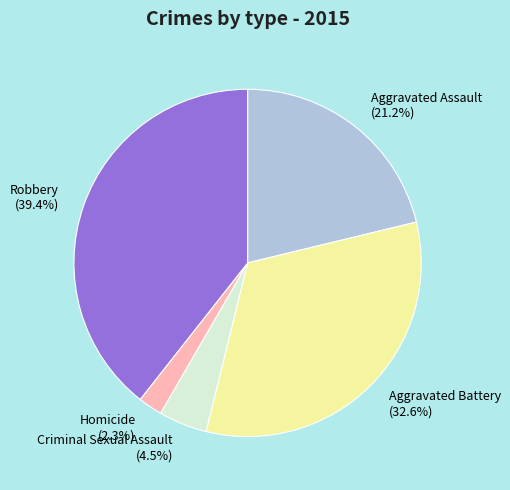

The Homicide slice represents 2% of the pie. True or false?

True